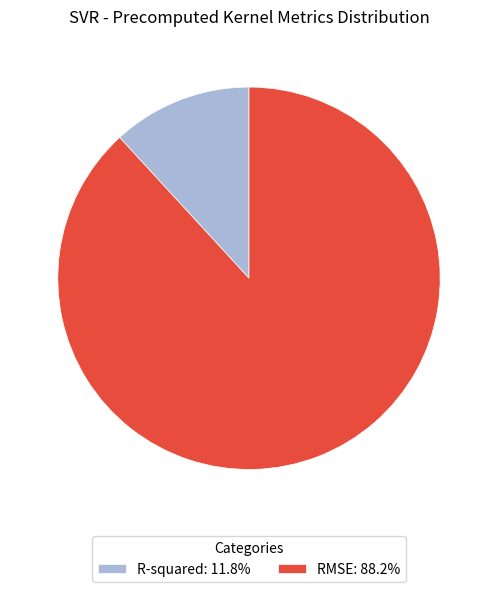

Do RMSE: 88.2% and R-squared: 11.8% together represent more than half of the pie?

Yes